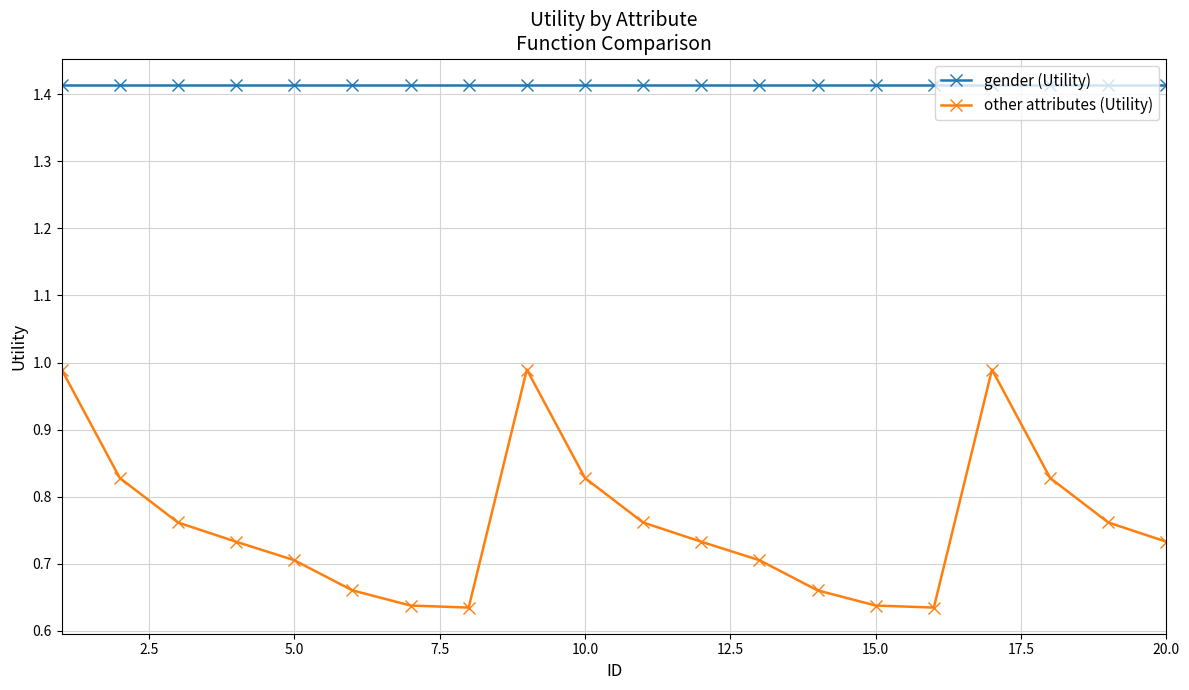

Which series has the largest total across all categories?

gender (Utility)